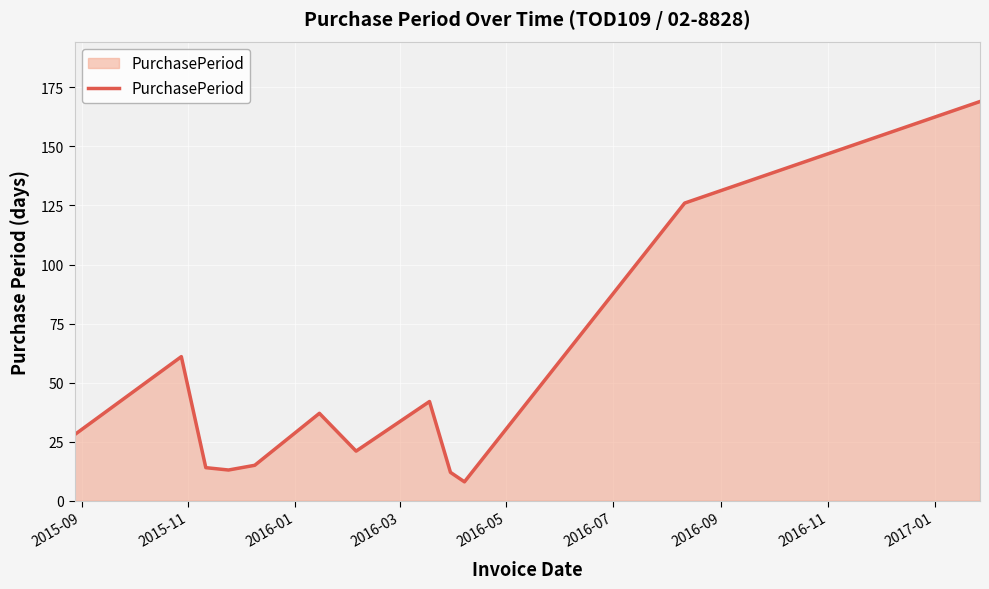

What is the smallest value displayed?

8